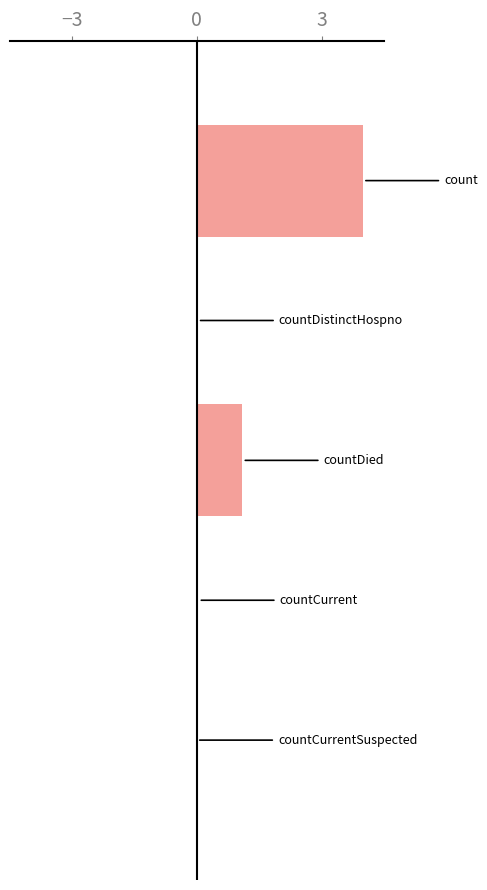

How many categories are shown in the chart?

5